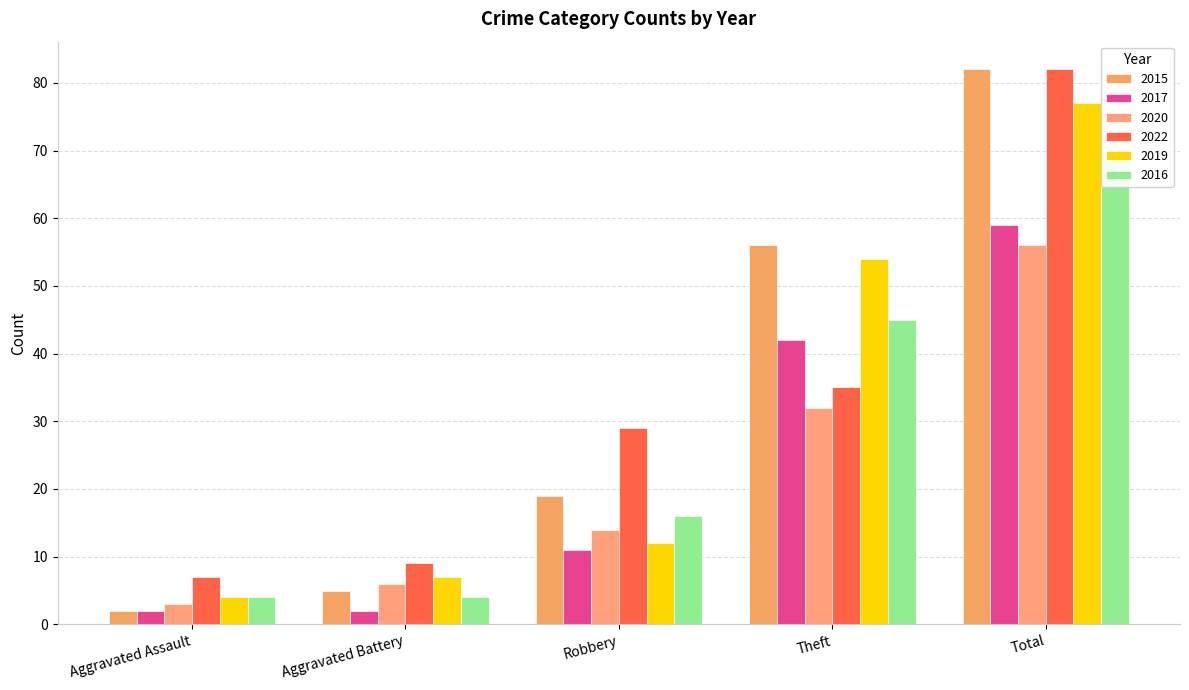

Where is 2016 nearest to the value 37?

Theft